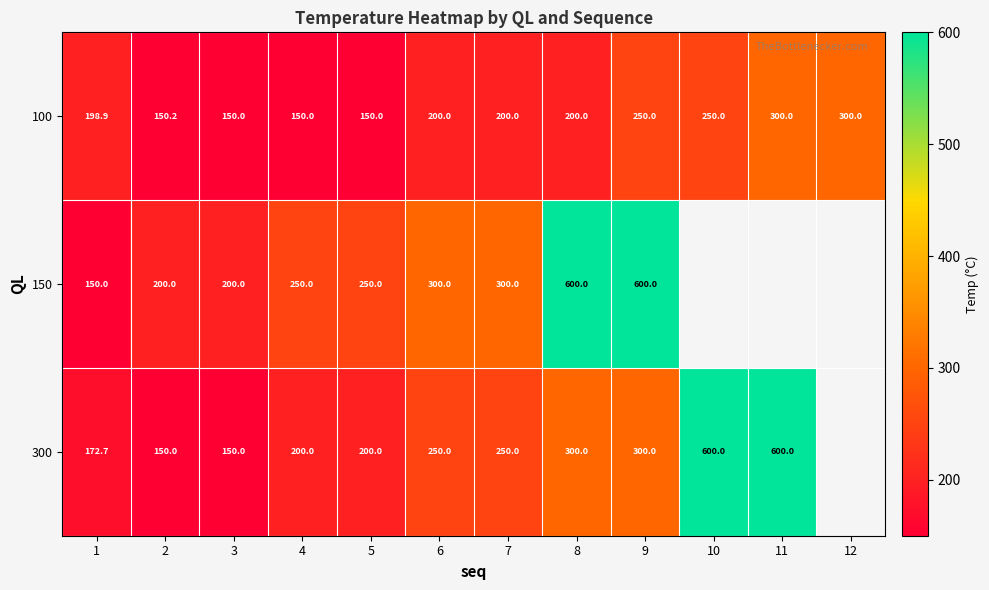

How many data points in 100 are less than 200?

5